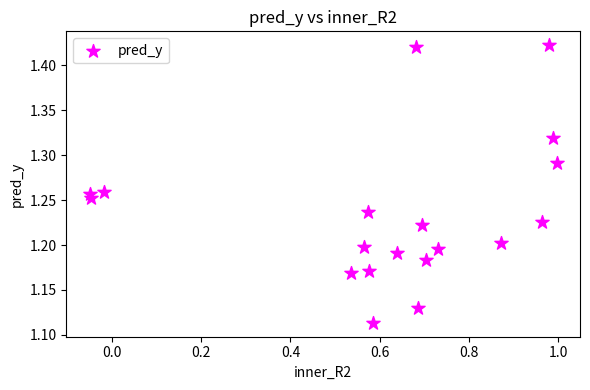

What is the range of X values (max minus min)?

1.0